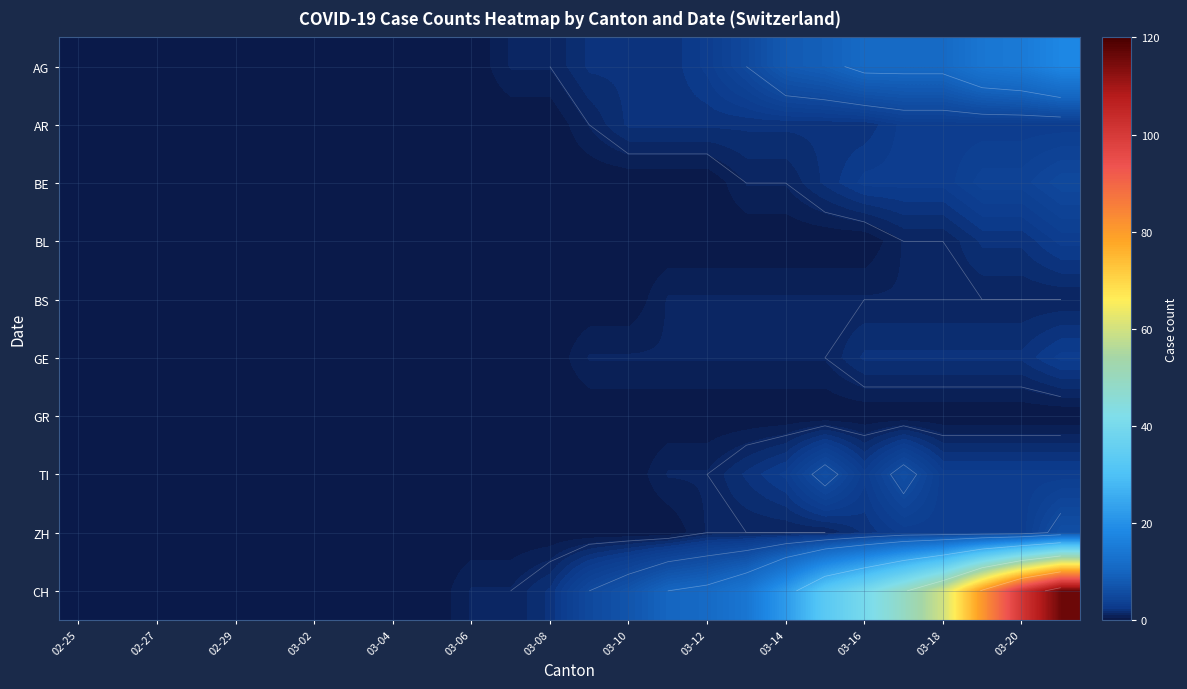

How many values in BE are above zero?

9